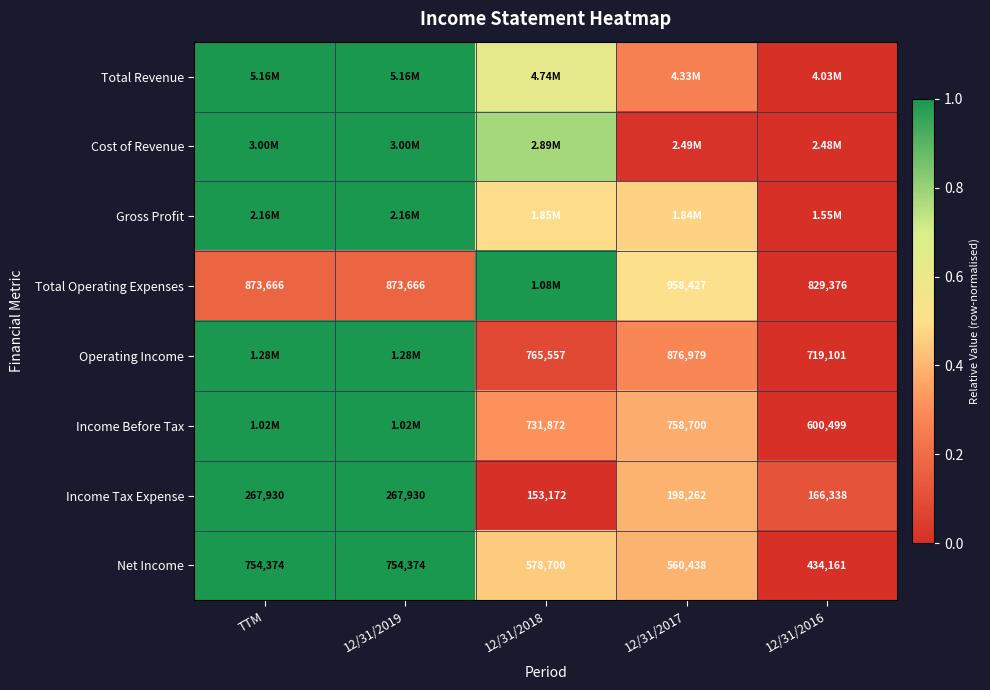

True or false: Income Before Tax has a value of 0.1 at 12/31/2018.

False